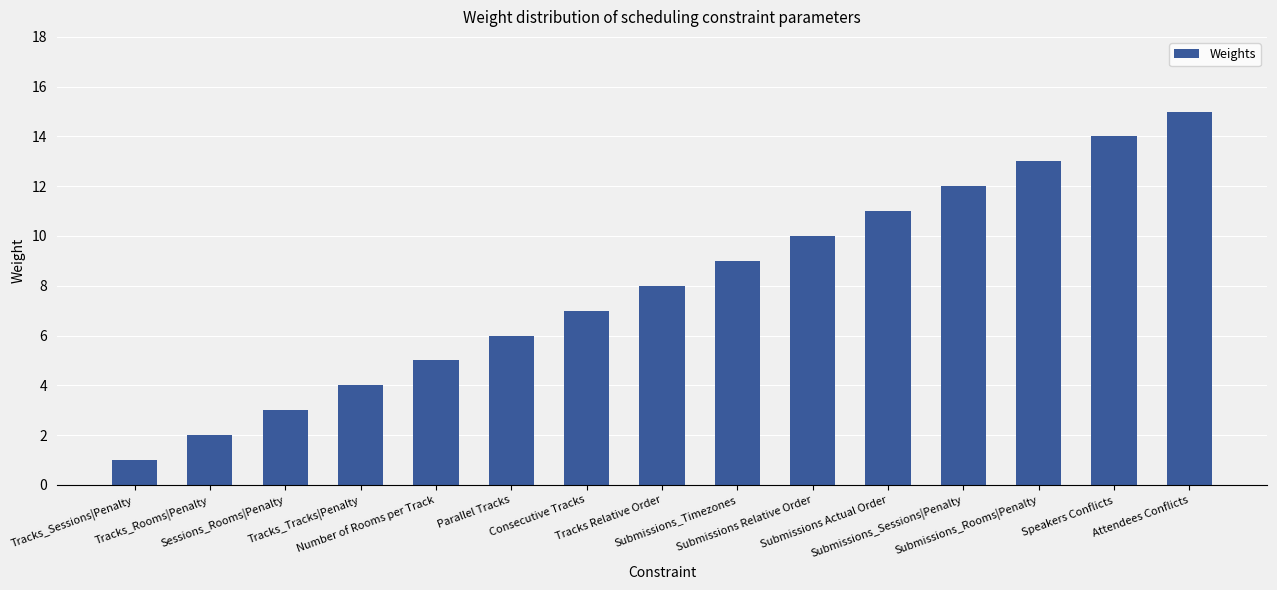

Rank the categories by value from highest to lowest.

Attendees Conflicts, Speakers Conflicts, Submissions_Rooms|Penalty, Submissions_Sessions|Penalty, Submissions Actual Order, Submissions Relative Order, Submissions_Timezones, Tracks Relative Order, Consecutive Tracks, Parallel Tracks, Number of Rooms per Track, Tracks_Tracks|Penalty, Sessions_Rooms|Penalty, Tracks_Rooms|Penalty, Tracks_Sessions|Penalty